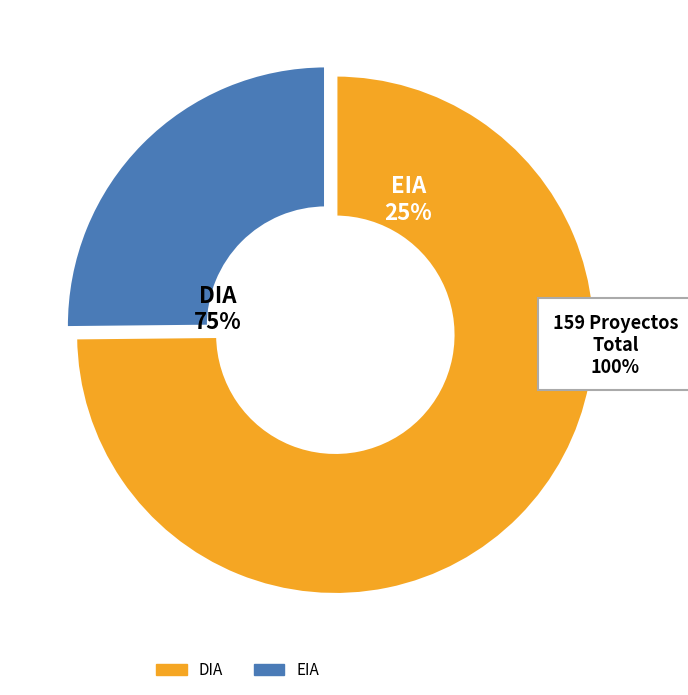

What percentage is the DIA slice, to the nearest percent?

75%